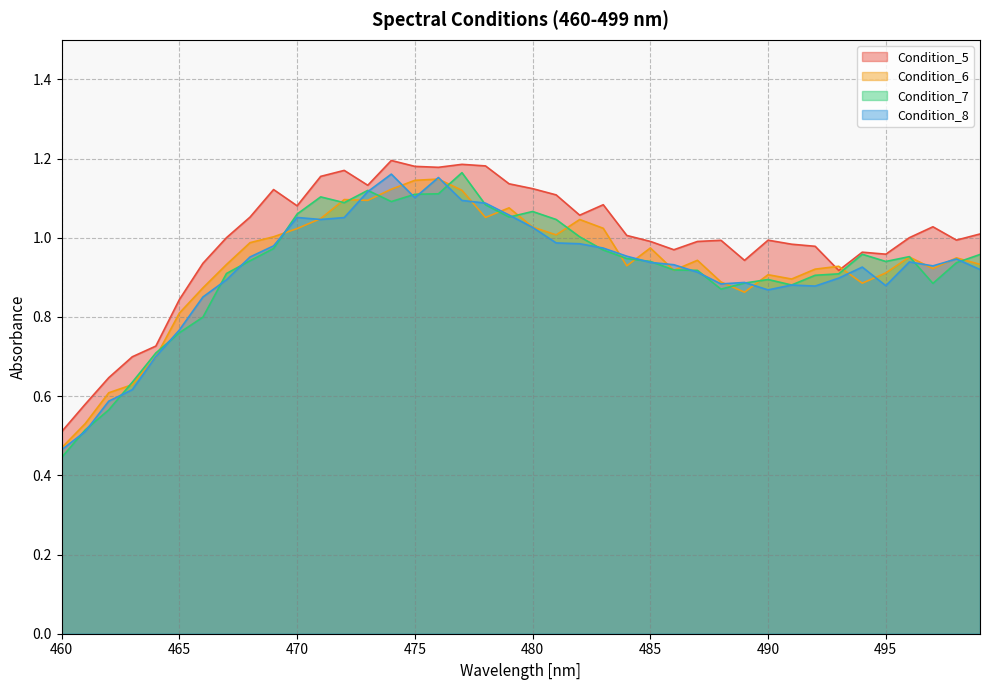

True or false: Condition_8 and Condition_6 intersect in this chart.

True